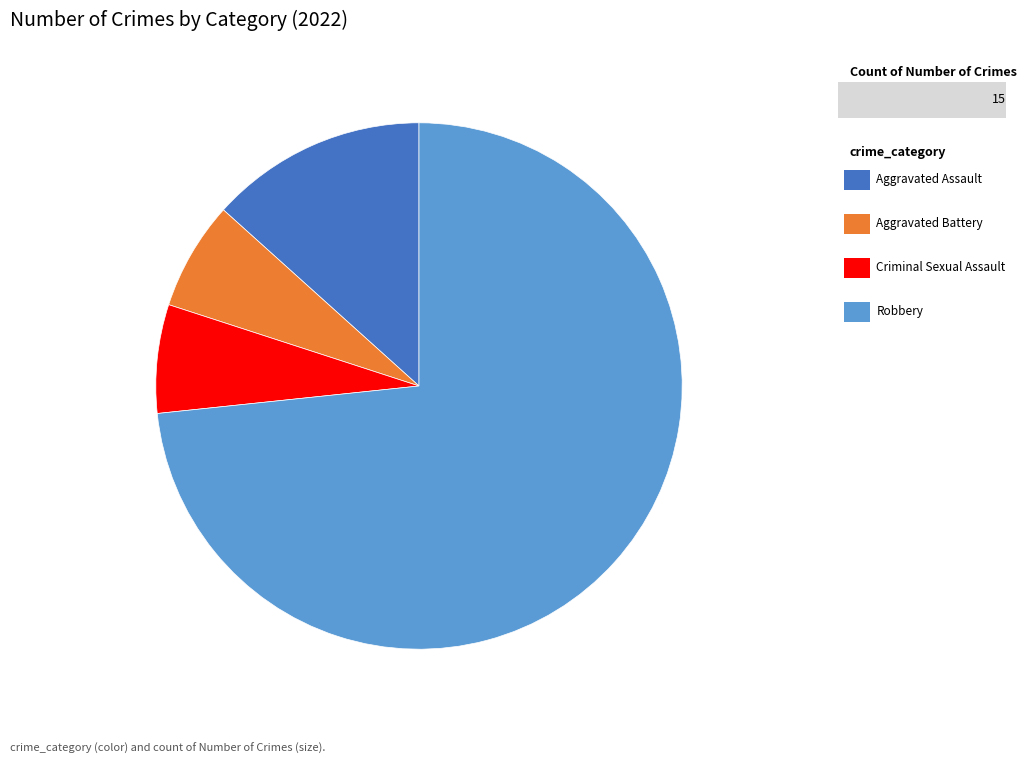

Is there a majority slice in this chart?

Yes